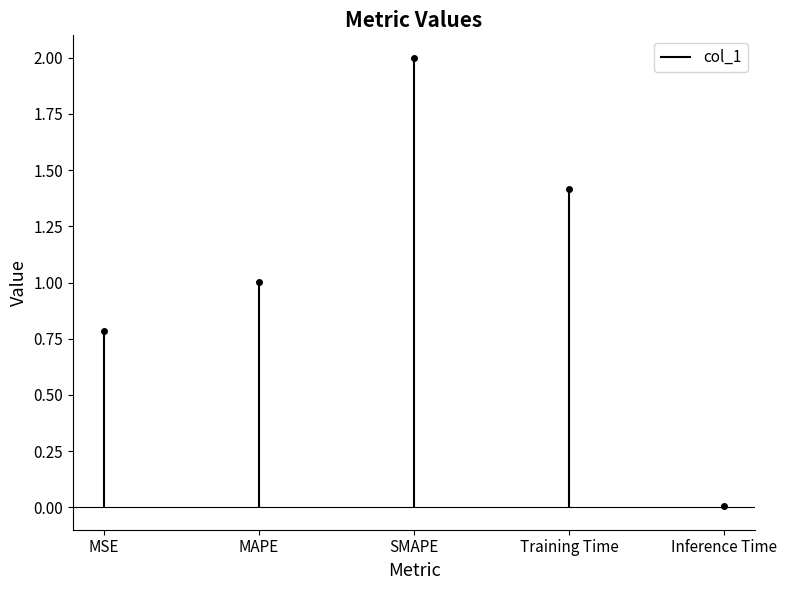

What is the label of the 1st point from the left?

MSE